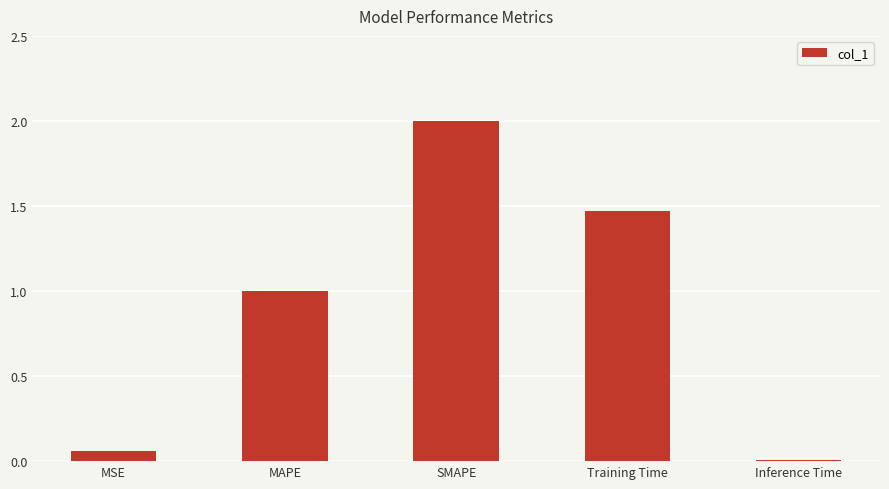

What is the change in value from MSE to SMAPE?

+1.9